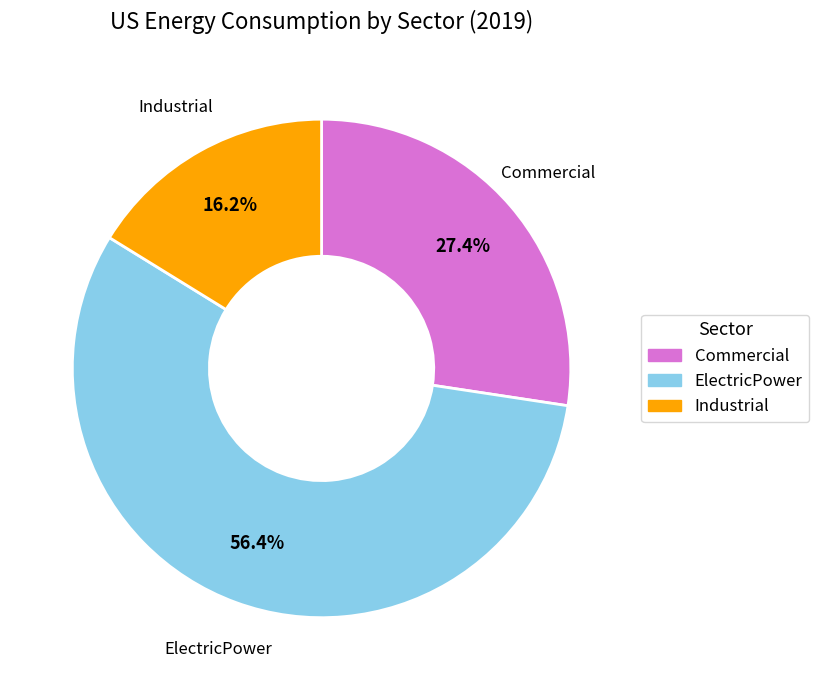

Is there any slice that represents more than half of the pie?

Yes